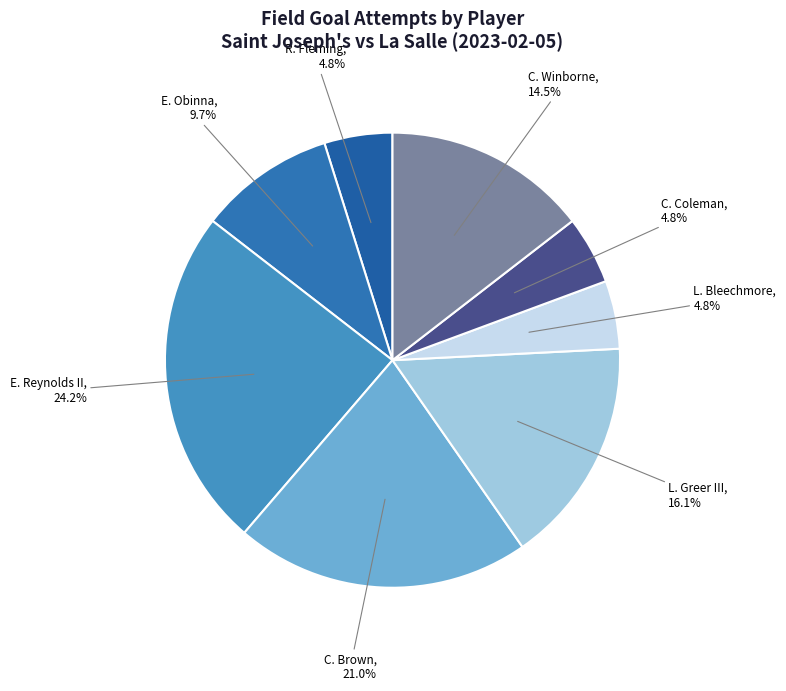

To the nearest percent, what percentage of the pie is C. Brown?

21%